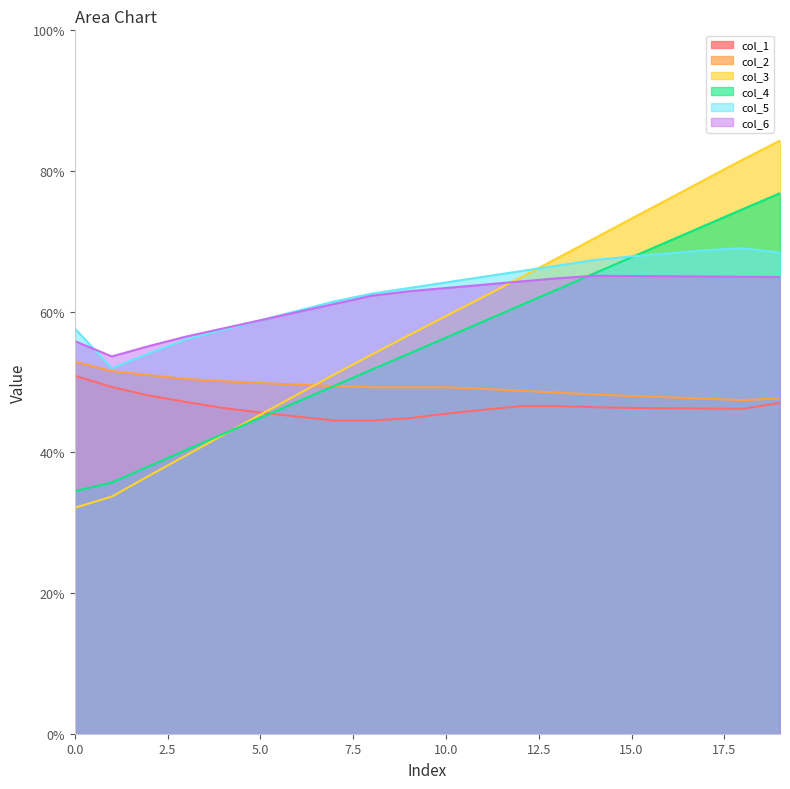

List the series in order of their peak value, lowest first.

col_1, col_2, col_6, col_5, col_4, col_3